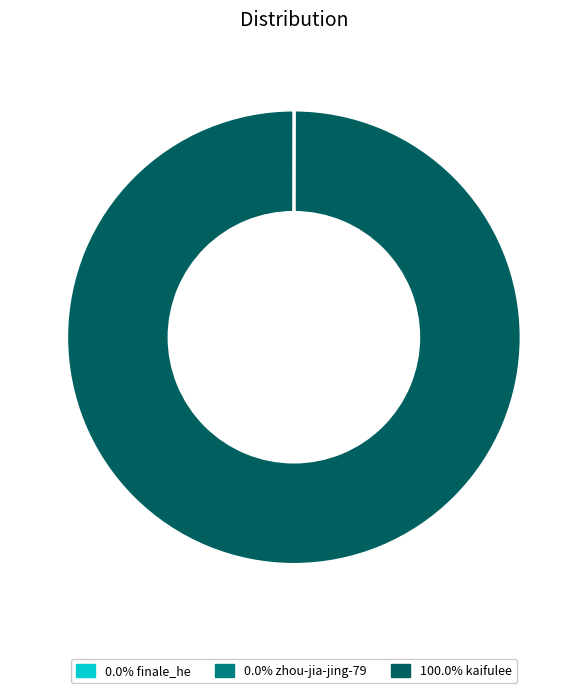

Is there any slice that represents more than half of the pie?

Yes